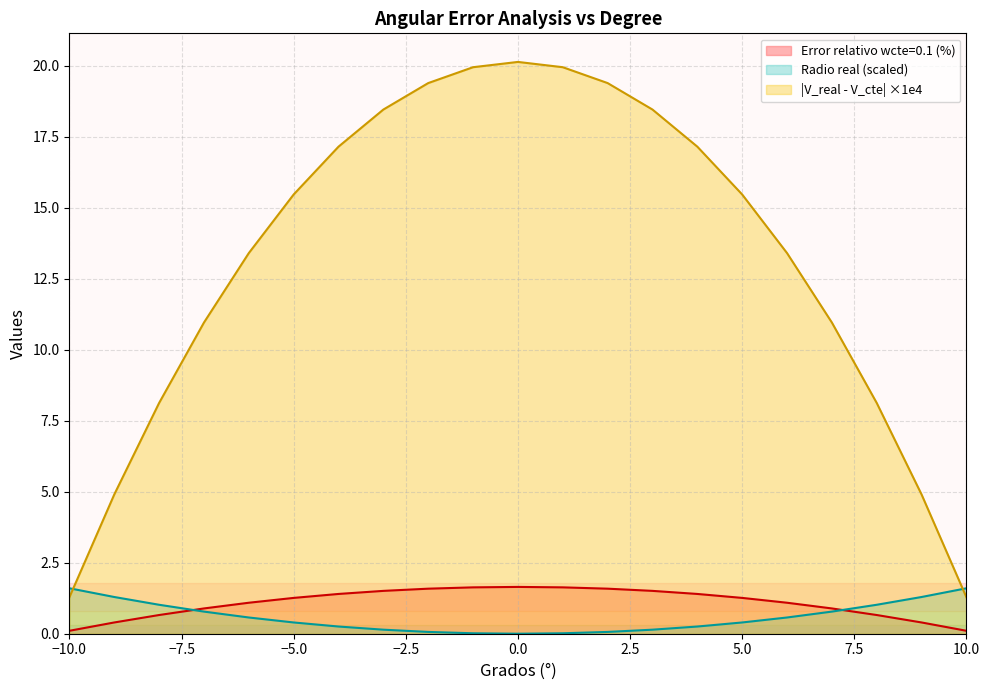

The value of Error relativo wcte=0.1 (%) at -3 is 1.5. True or false?

True